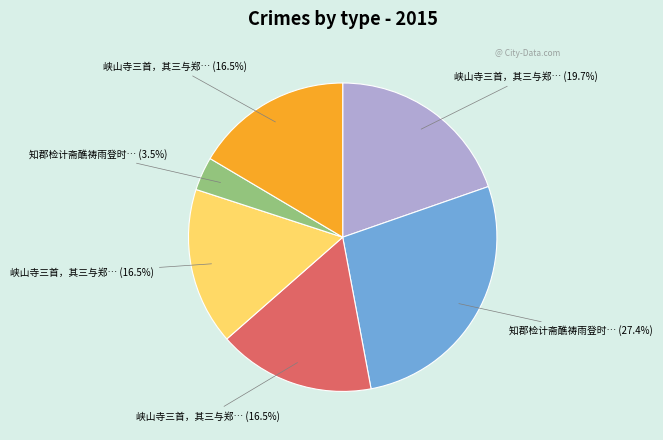

Is there any slice that represents more than half of the pie?

No